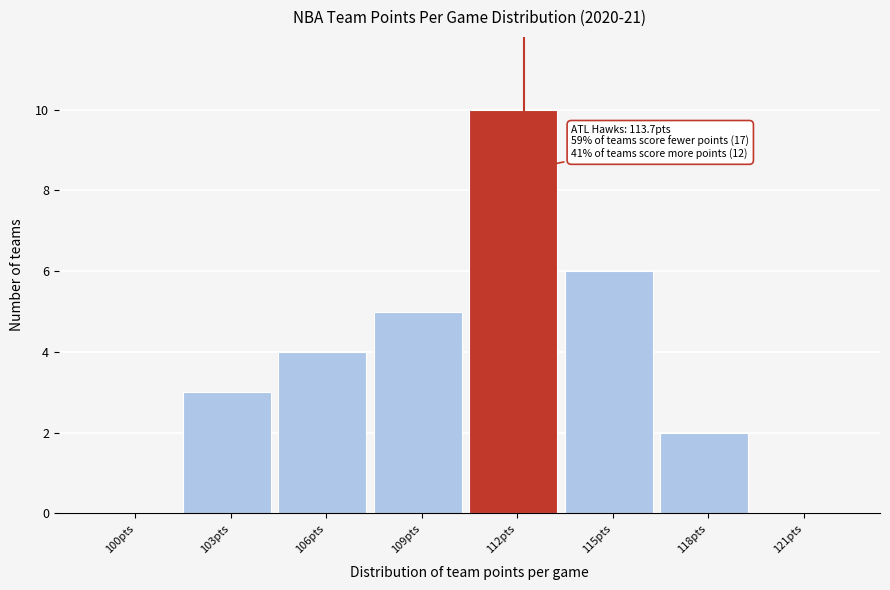

Reading left to right, list all the values displayed in this chart.

100pts=0	103pts=3	106pts=4	109pts=5	112pts=10	115pts=6	118pts=2	121pts=0